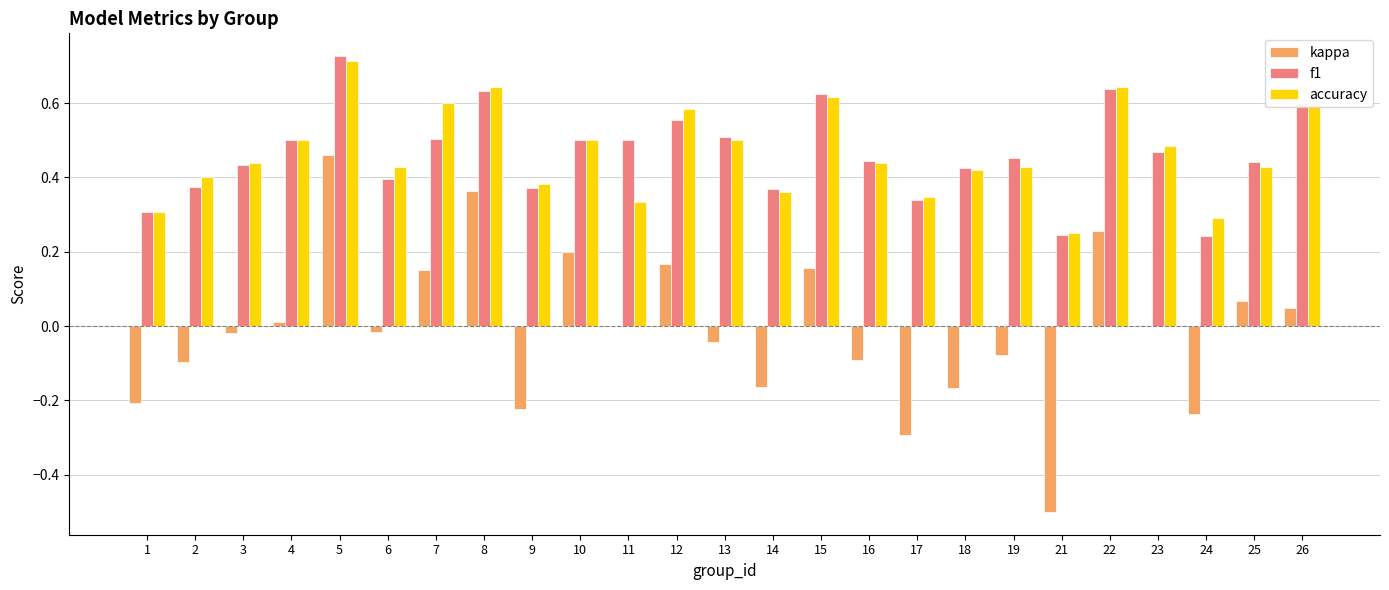

What is the sum of all accuracy values?

11.6